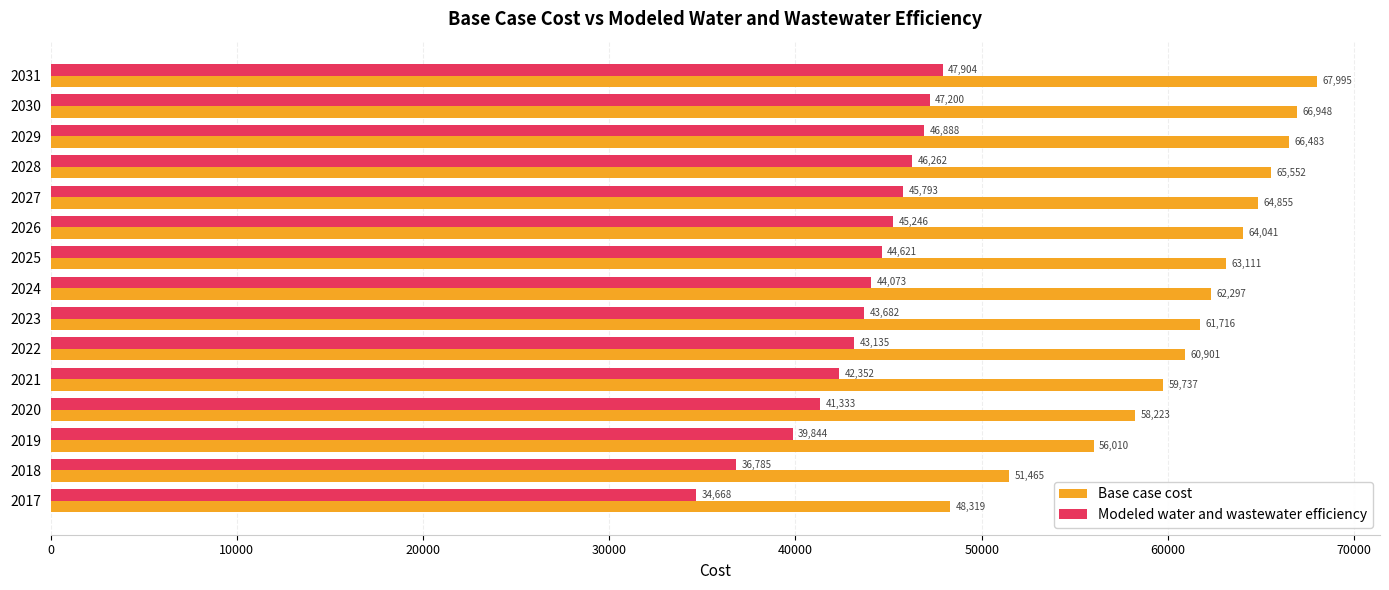

Rank the series by their average value, from highest to lowest.

Base case cost, Modeled water and wastewater efficiency